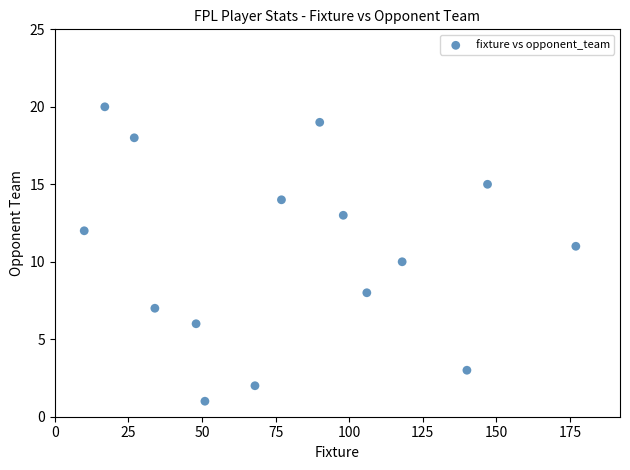

What is the range of Y values (max minus min)?

19